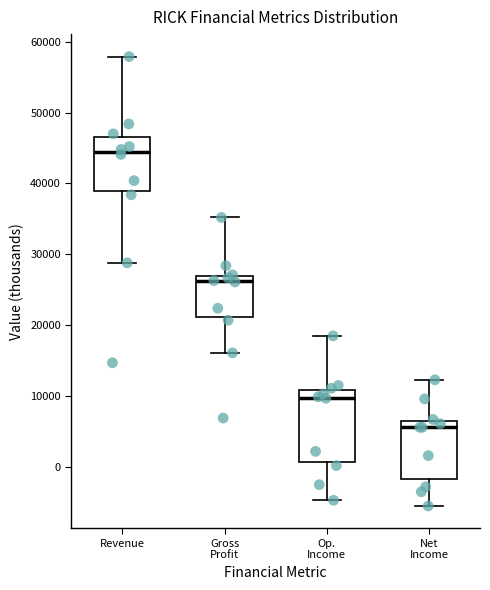

Reading left to right, read every box against the y-axis: the position of its median line, the range the box covers, and the ends of its whiskers. The values are not printed on the chart, so give them approximately, as read against the axis.

Revenue: median 44000, box 39000 to 47000, whiskers 29000 to 58000
Gross Profit: median 26000, box 21000 to 27000, whiskers 16000 to 35000
Op. Income: median 10000, box 1000 to 11000, whiskers -5000 to 19000
Net Income: median 6000, box -2000 to 7000, whiskers -5000 to 12000